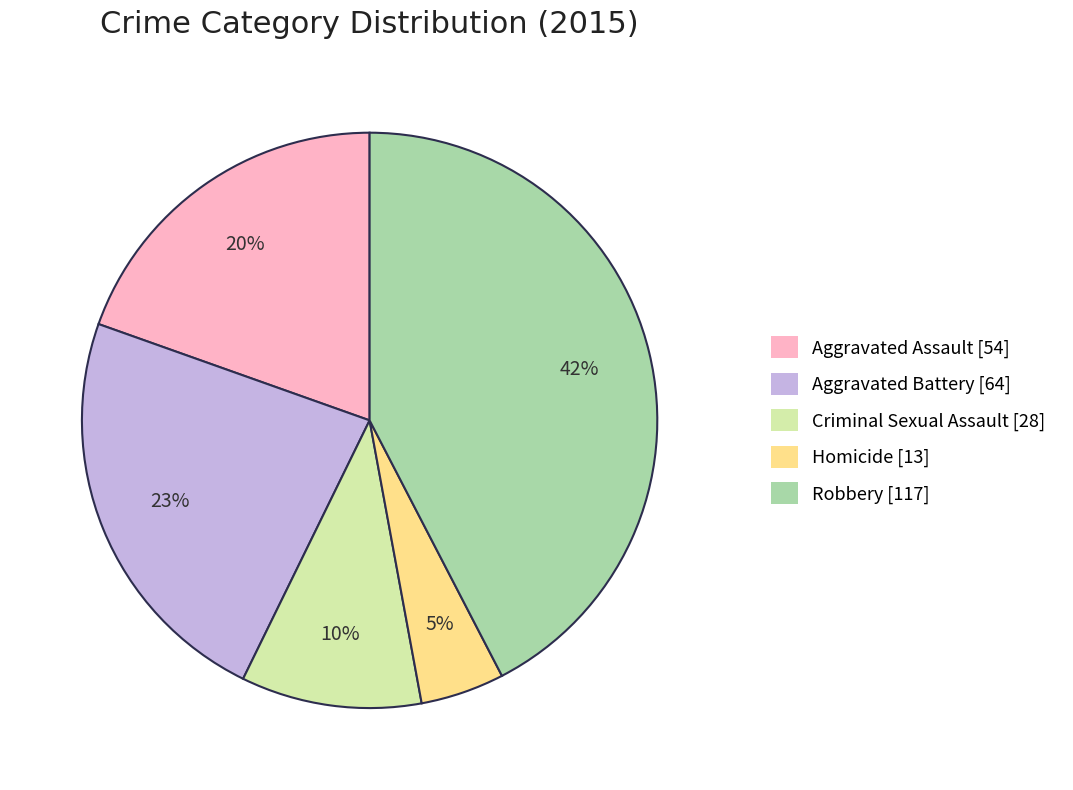

How many slices are in this pie chart?

5